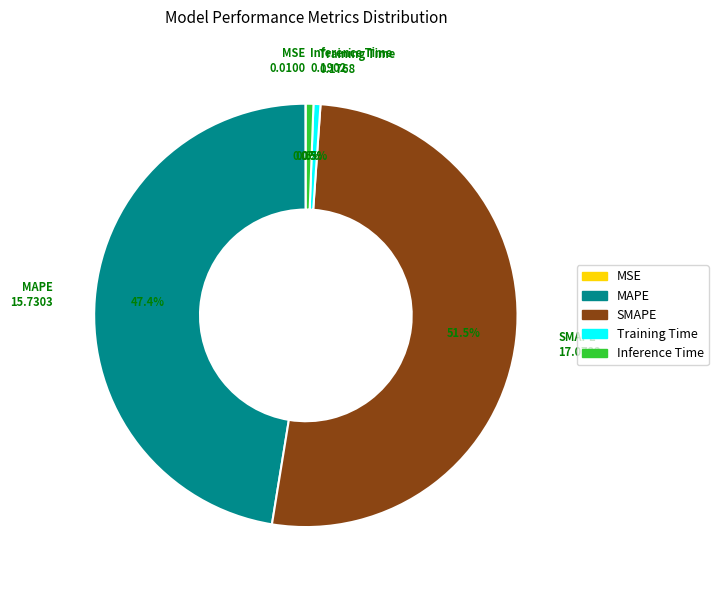

Approximately how many times larger is the value at MAPE compared to SMAPE?

0.9